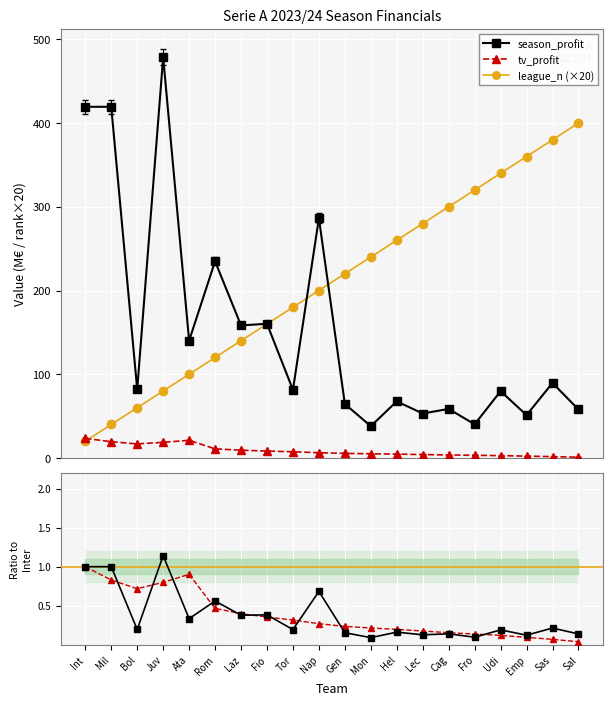

Which series has the widest spread of values?

league_n (×20)